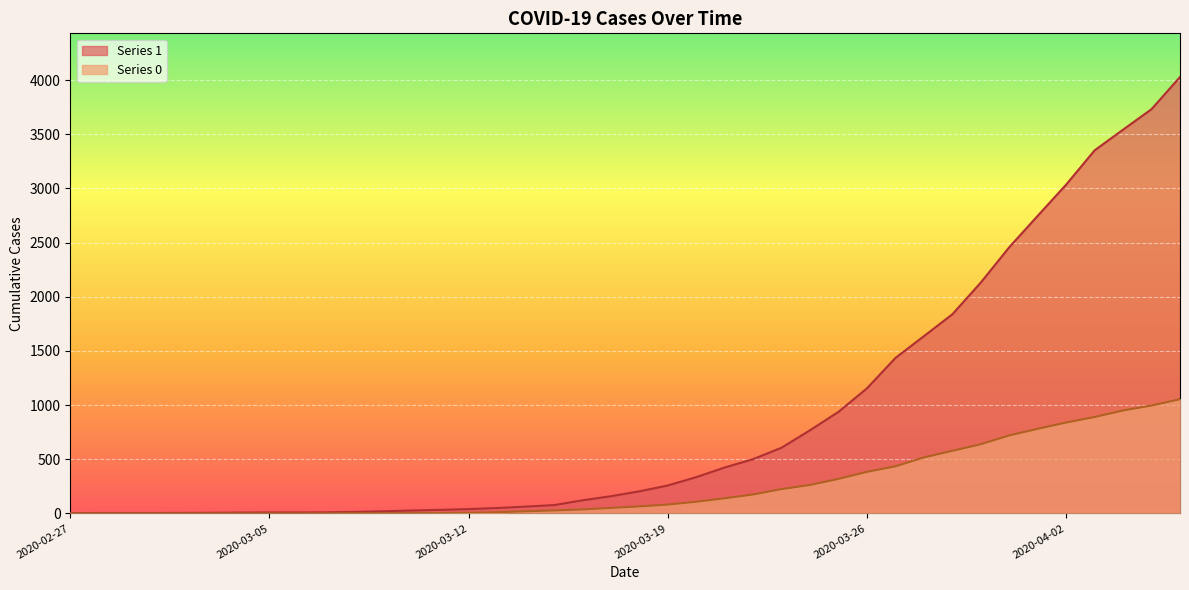

Between 2020-03-21 and 2020-03-04, which is larger?

2020-03-21